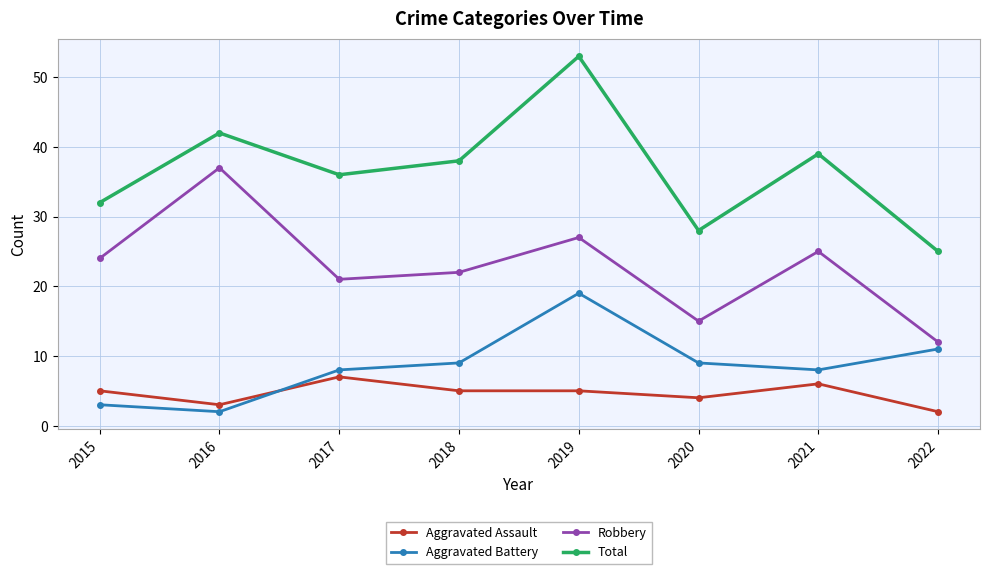

At which label does Aggravated Battery reach its minimum?

2016